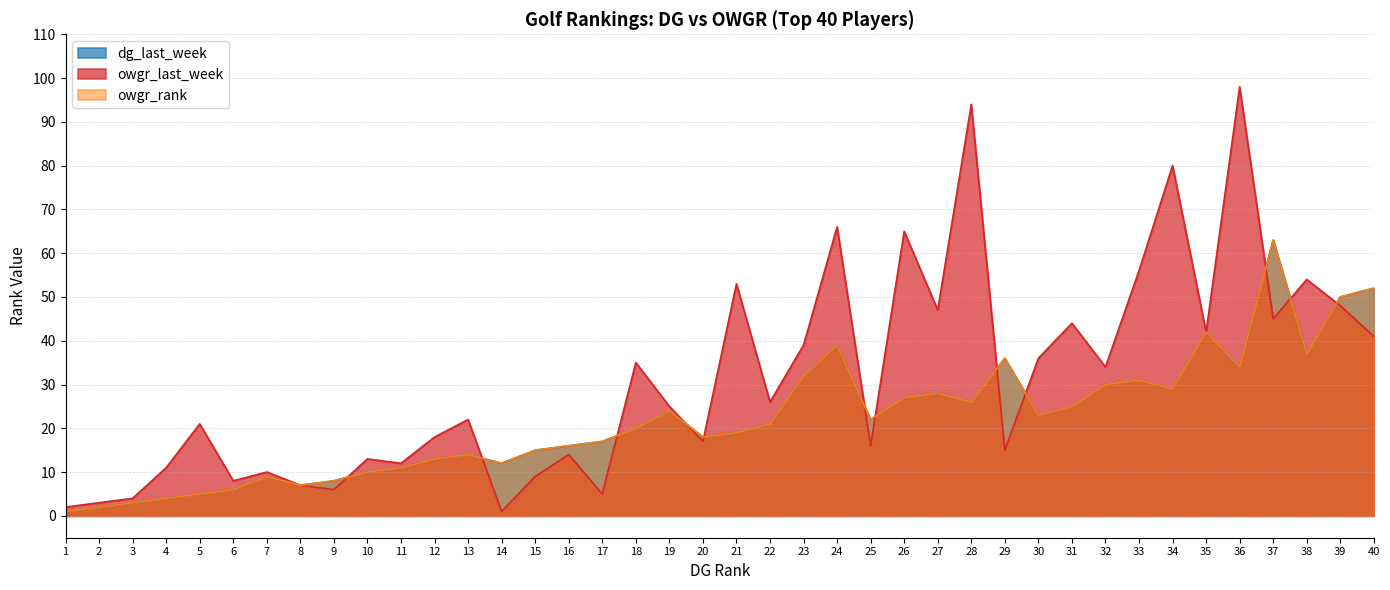

Between 12 and 29, which series saw the biggest shift?

dg_last_week